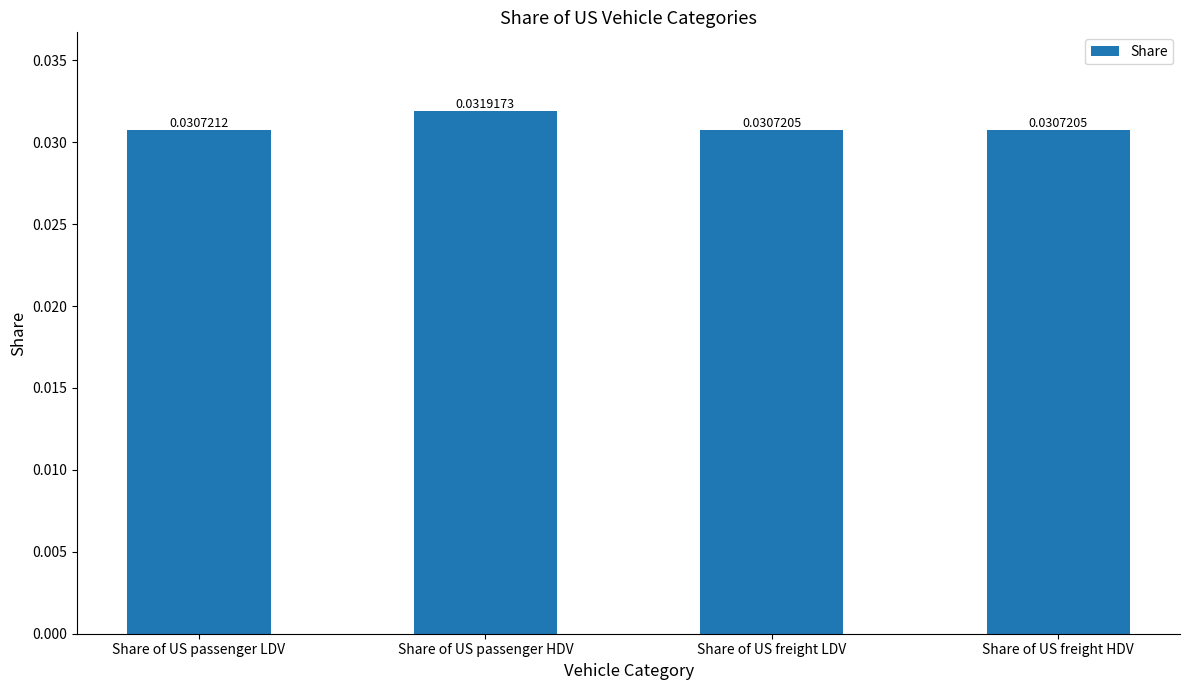

Between Share of US passenger HDV and Share of US freight HDV, which is larger?

Share of US passenger HDV